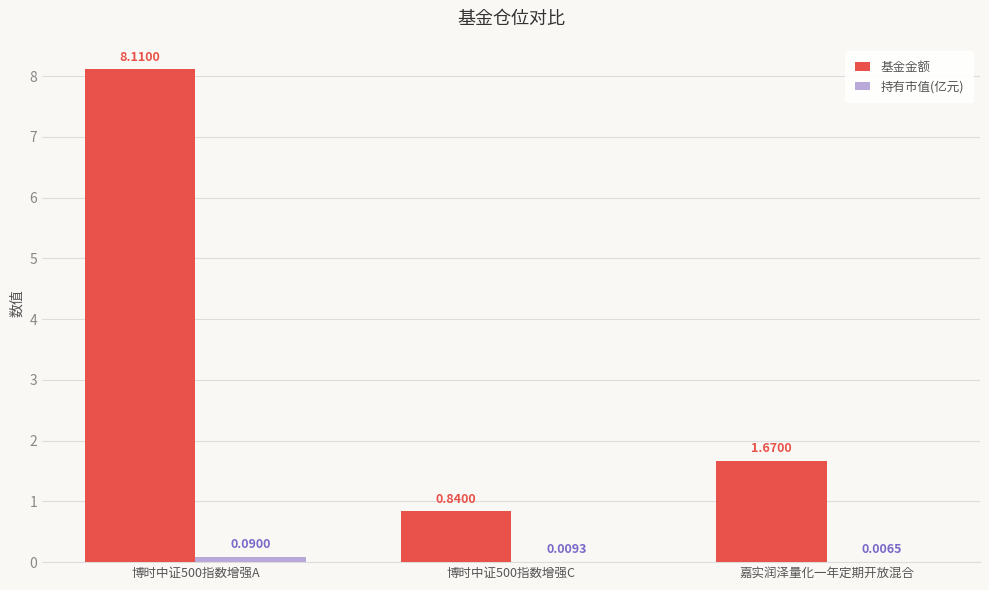

Which series changed the most between 博时中证500指数增强C and 嘉实润泽量化一年定期开放混合?

基金金额